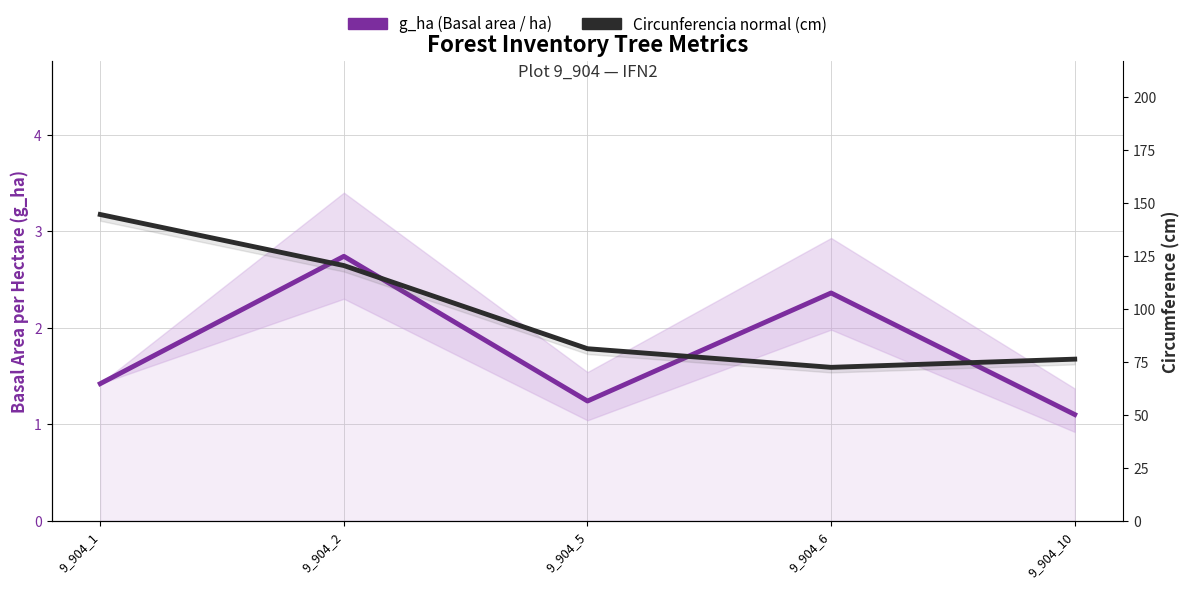

What is the lowest value of the g_ha (Basal area / ha) series?

1.1